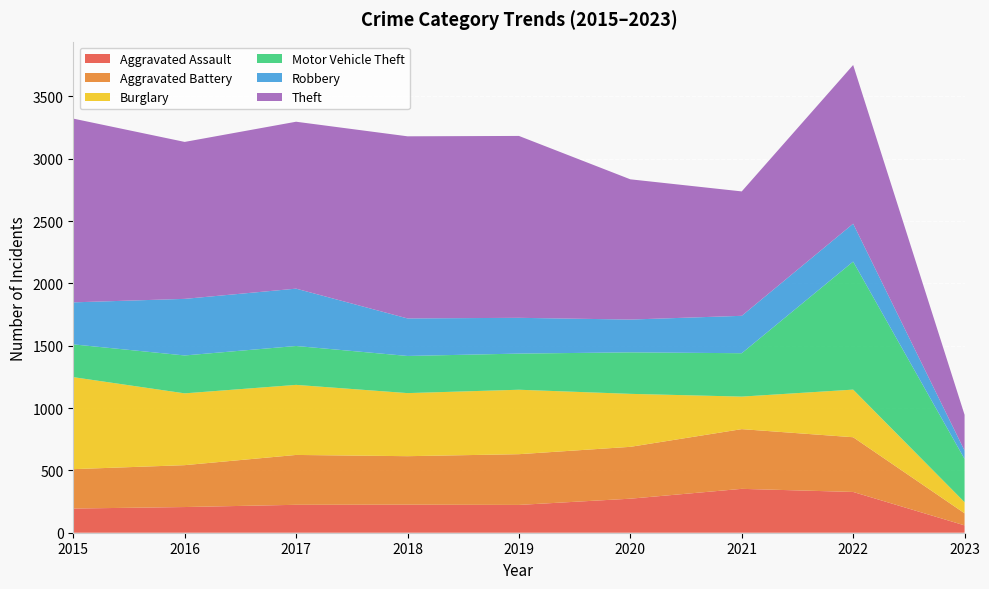

Reading left to right, transcribe all the data shown in this chart.

Aggravated Assault: 2015=194	2016=206	2017=224	2018=225	2019=223	2020=273	2021=352	2022=327	2023=59
Aggravated Battery: 2015=316	2016=336	2017=400	2018=389	2019=407	2020=416	2021=479	2022=439	2023=97
Burglary: 2015=738	2016=576	2017=562	2018=506	2019=517	2020=425	2021=261	2022=382	2023=89
Motor Vehicle Theft: 2015=263	2016=304	2017=312	2018=298	2019=290	2020=333	2021=348	2022=1027	2023=347
Robbery: 2015=337	2016=454	2017=460	2018=301	2019=287	2020=263	2021=300	2022=304	2023=67
Theft: 2015=1474	2016=1259	2017=1339	2018=1461	2019=1459	2020=1125	2021=998	2022=1273	2023=287